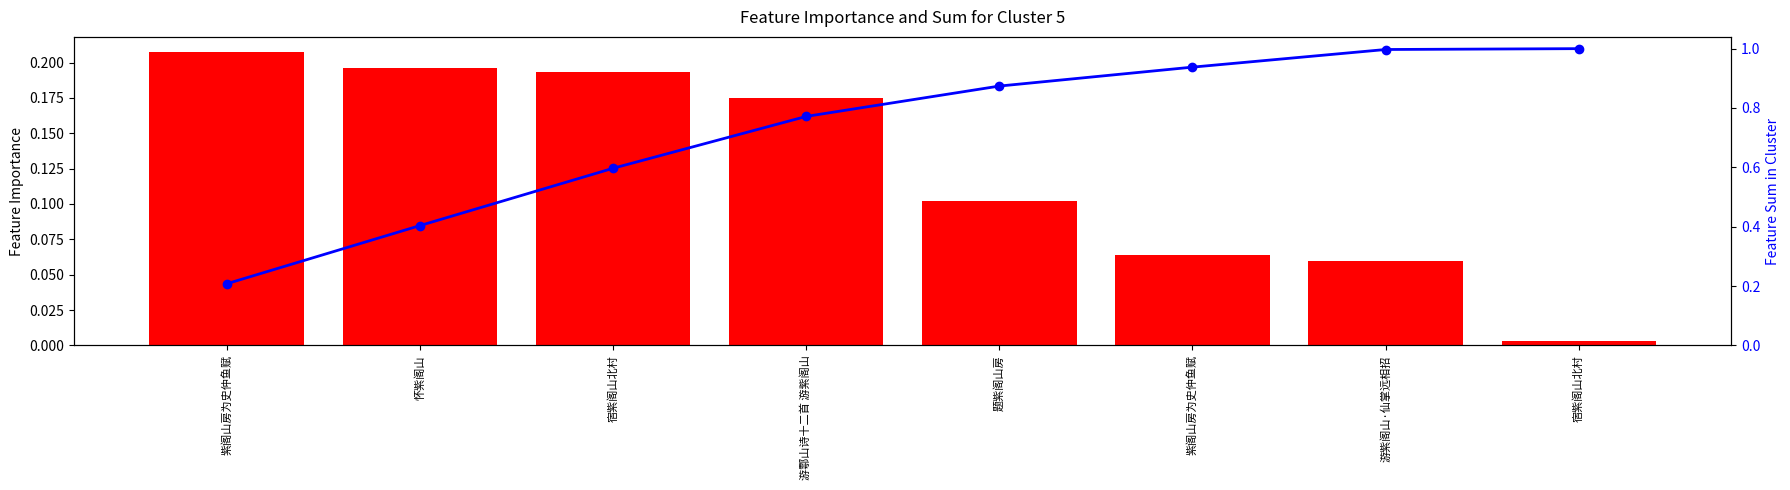

Reading left to right, transcribe all the data shown in this chart.

col_0: 0.2	0.2	0.2	0.2	0.1	0.1	0.1	0.0
Cumulative Sum: 0.2	0.4	0.6	0.8	0.9	0.9	1.0	1.0